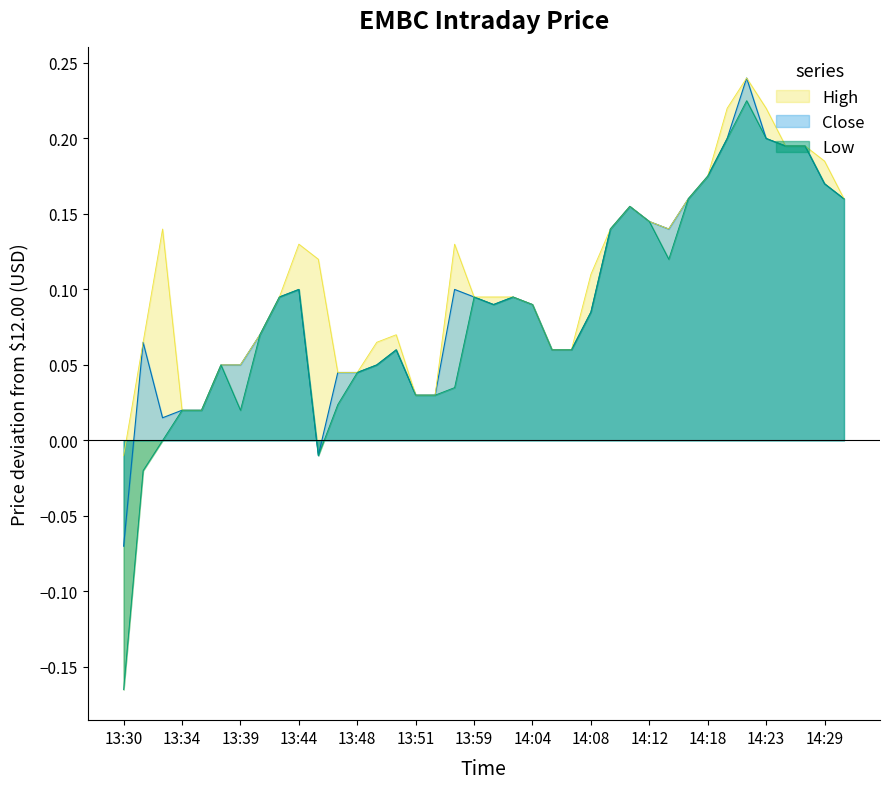

What position from the right is 14:01?

18